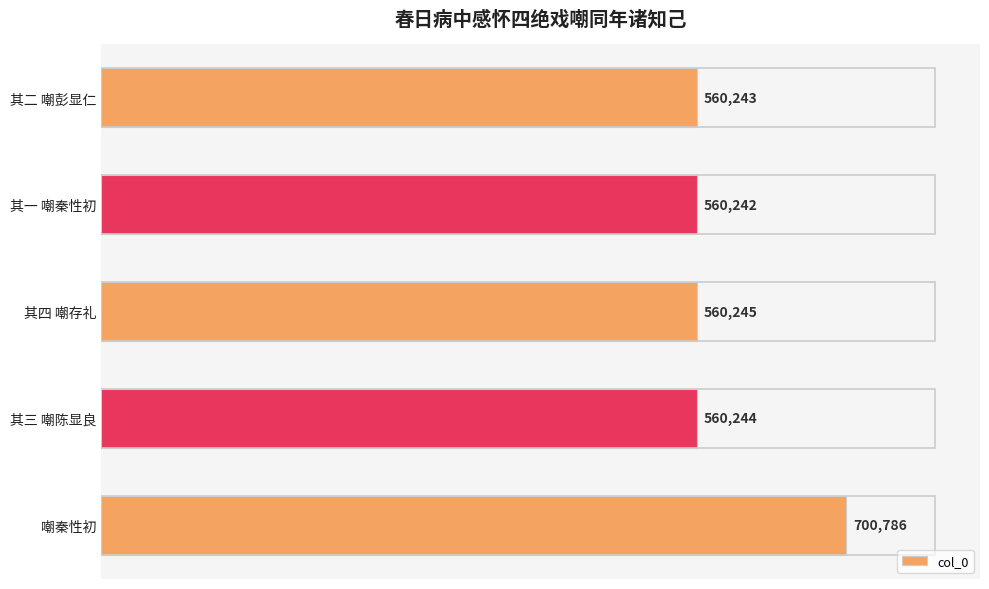

Reading bottom to top, extract all data points from this chart.

700786	560244	560245	560242	560243